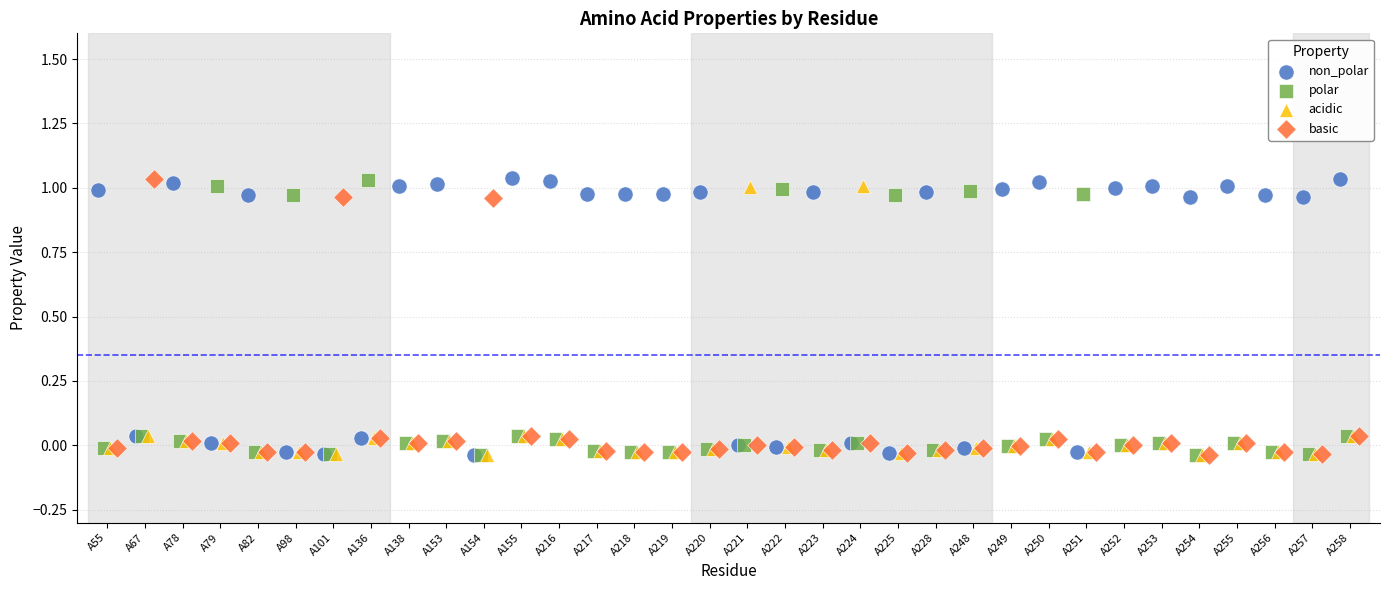

What are all the series names shown in the legend?

non_polar, polar, acidic, basic